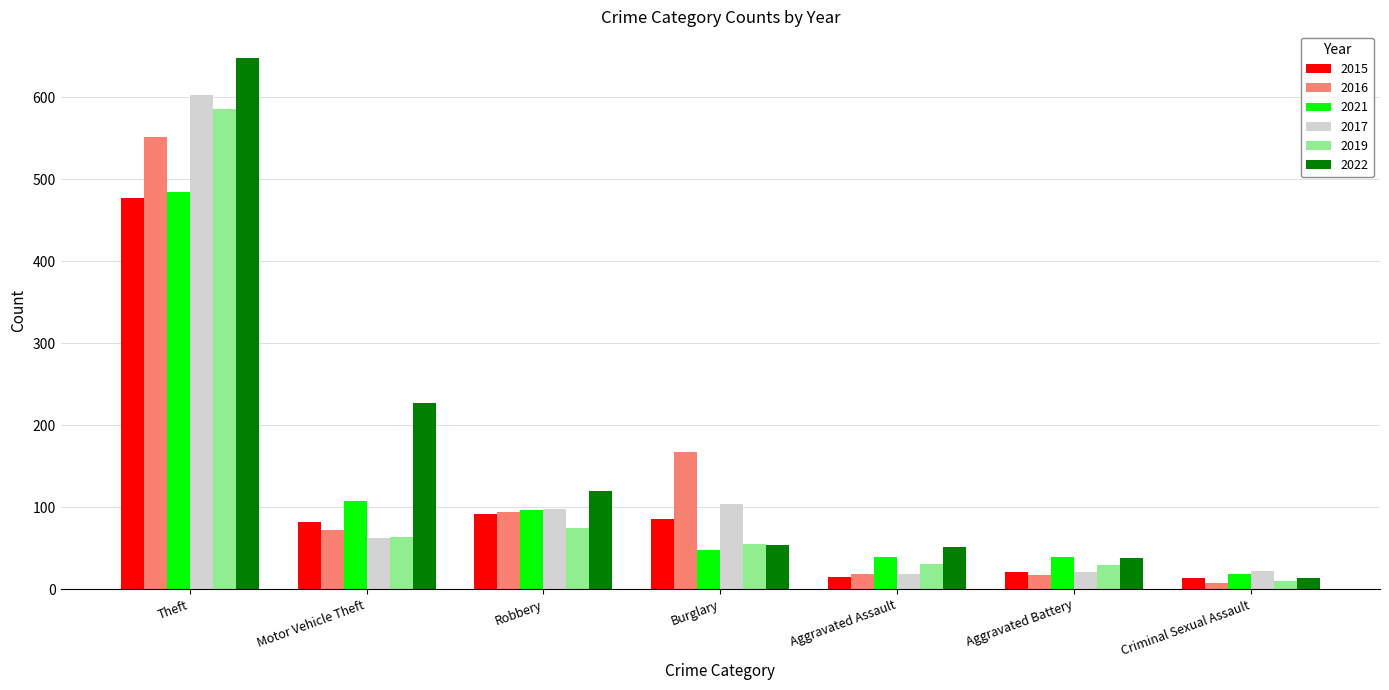

What value does the 2021 series have at Motor Vehicle Theft?

108